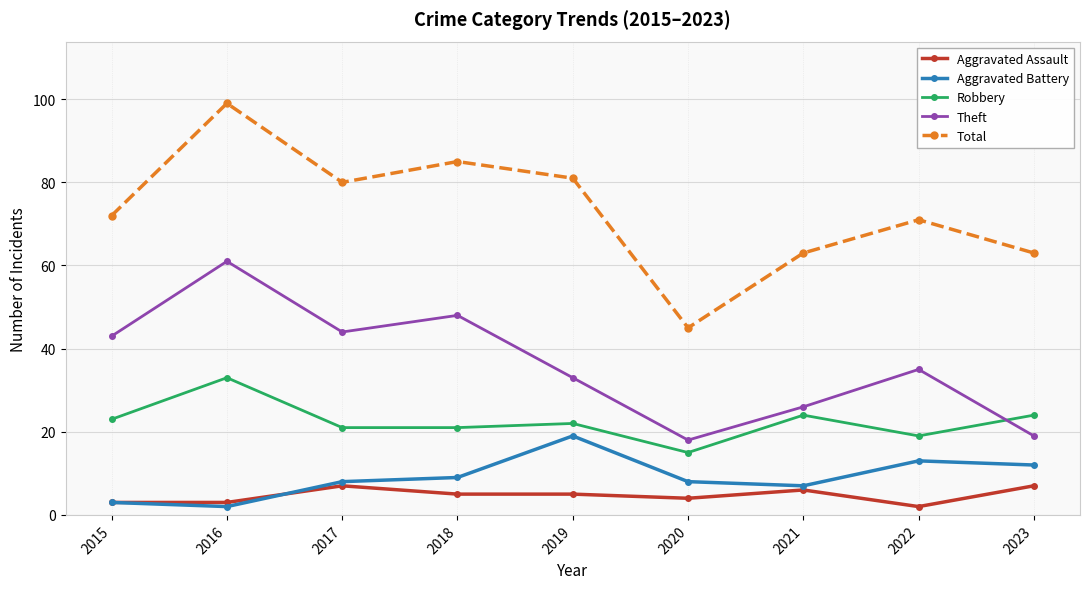

True or false: Aggravated Assault and Aggravated Battery intersect in this chart.

True